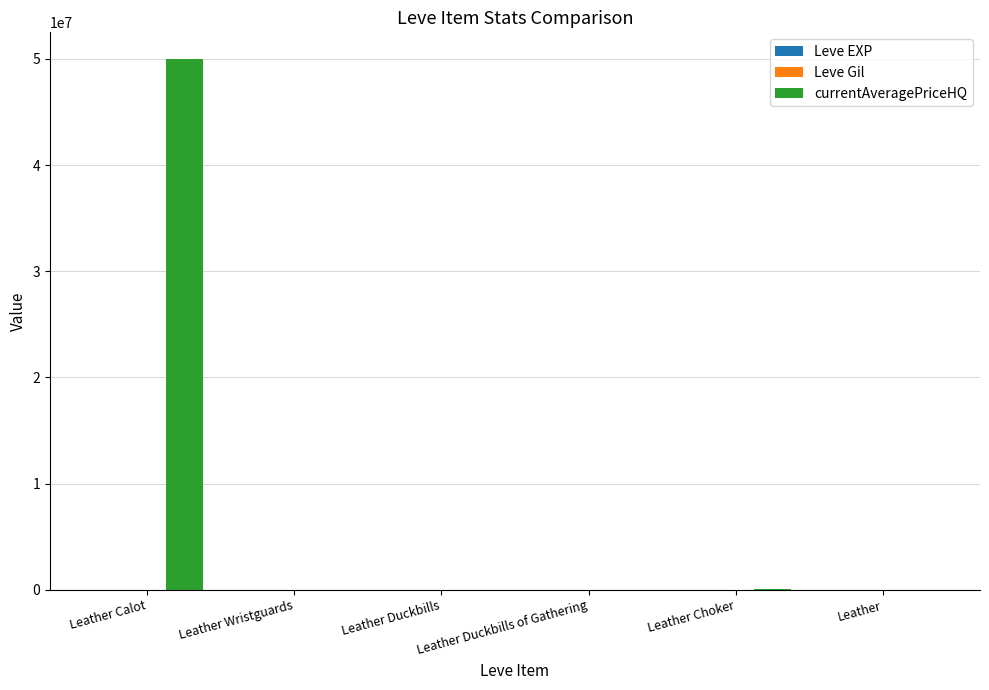

How many distinct data groups are displayed?

3